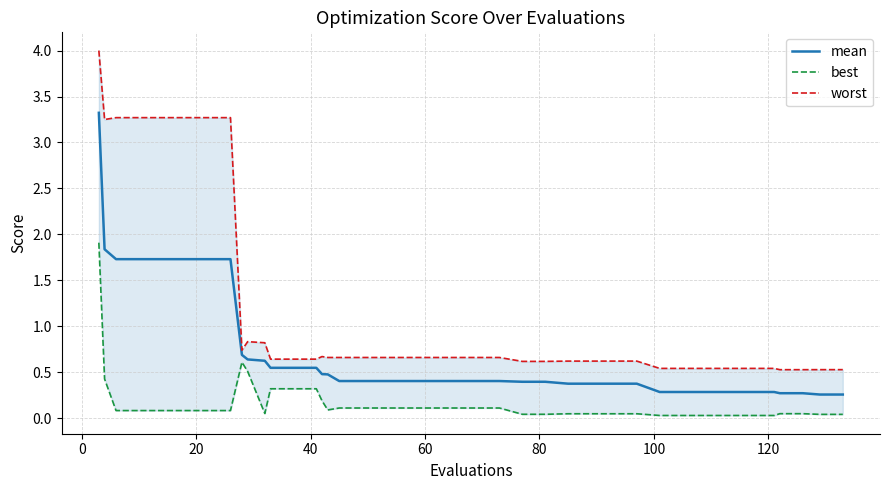

How many lines are shown in the chart?

3